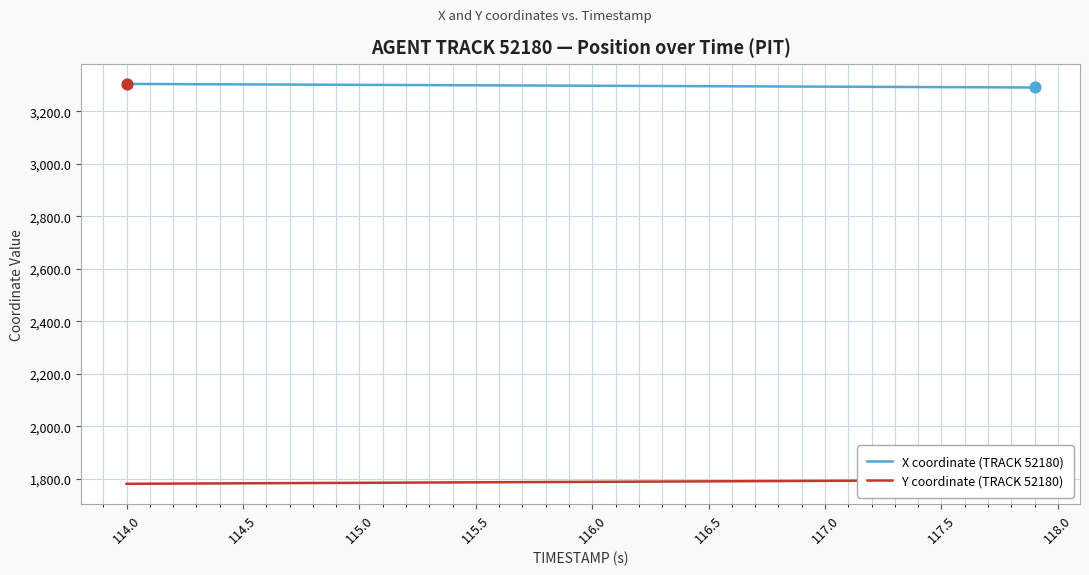

What is the minimum value for X coordinate (TRACK 52180)?

3290.6